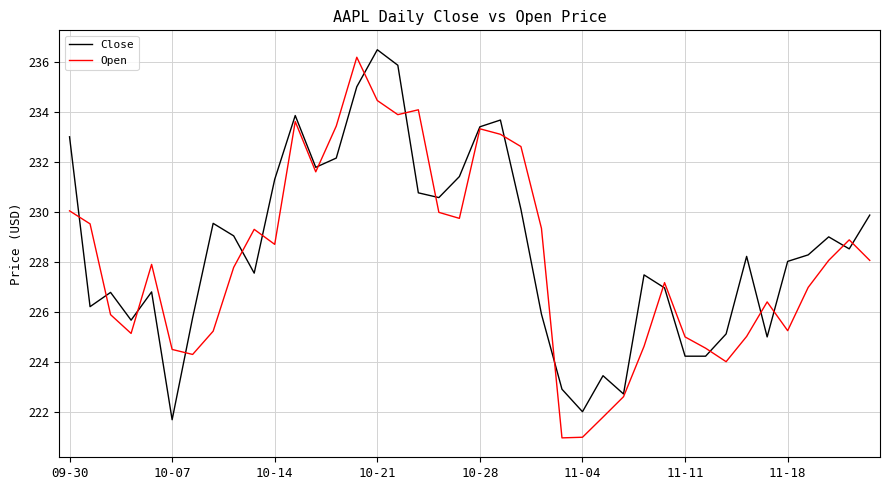

What is the maximum value for Open?

236.2